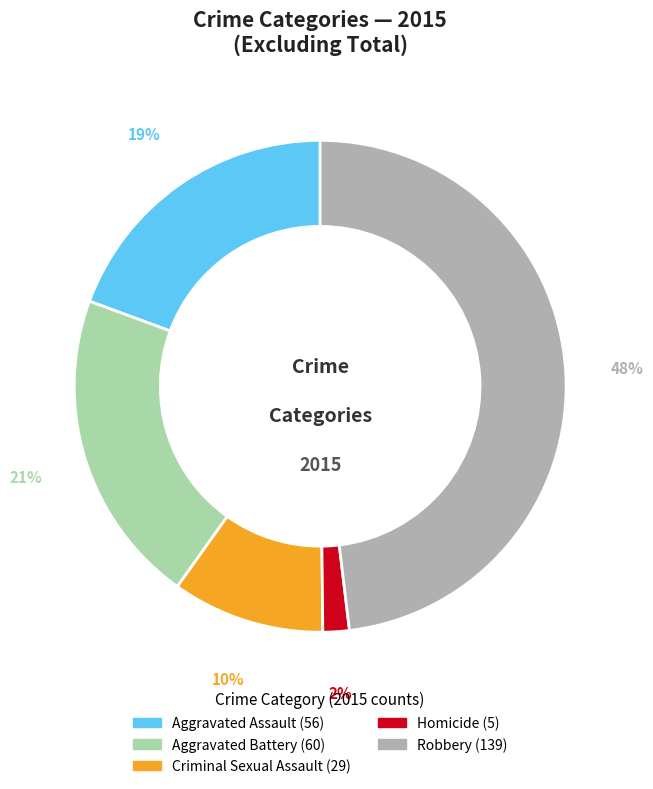

Is it true that Robbery is 48% of the pie?

True